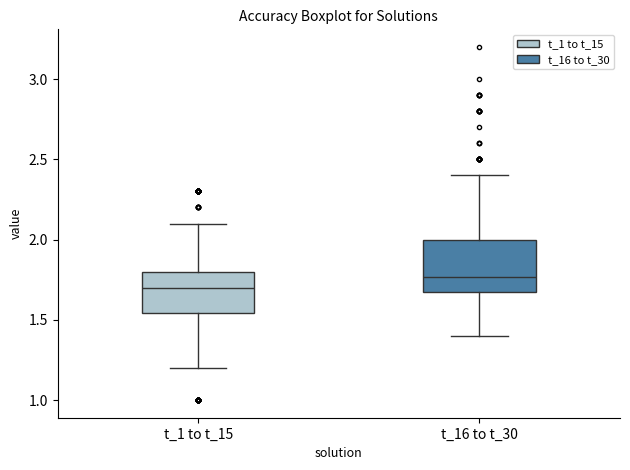

Which box has the lowest median line?

t_1 to t_15